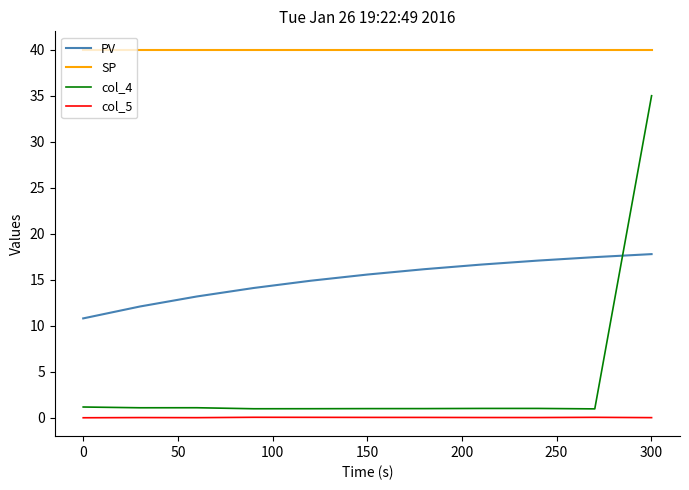

Which series has the largest range (max minus min)?

col_4